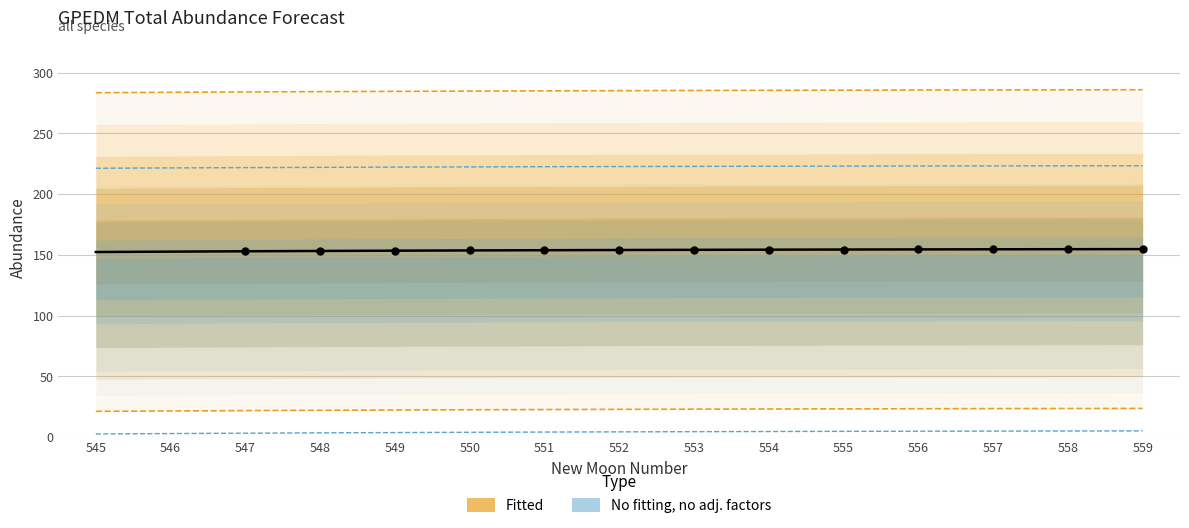

Which series reaches the maximum Y coordinate?

upper_pi